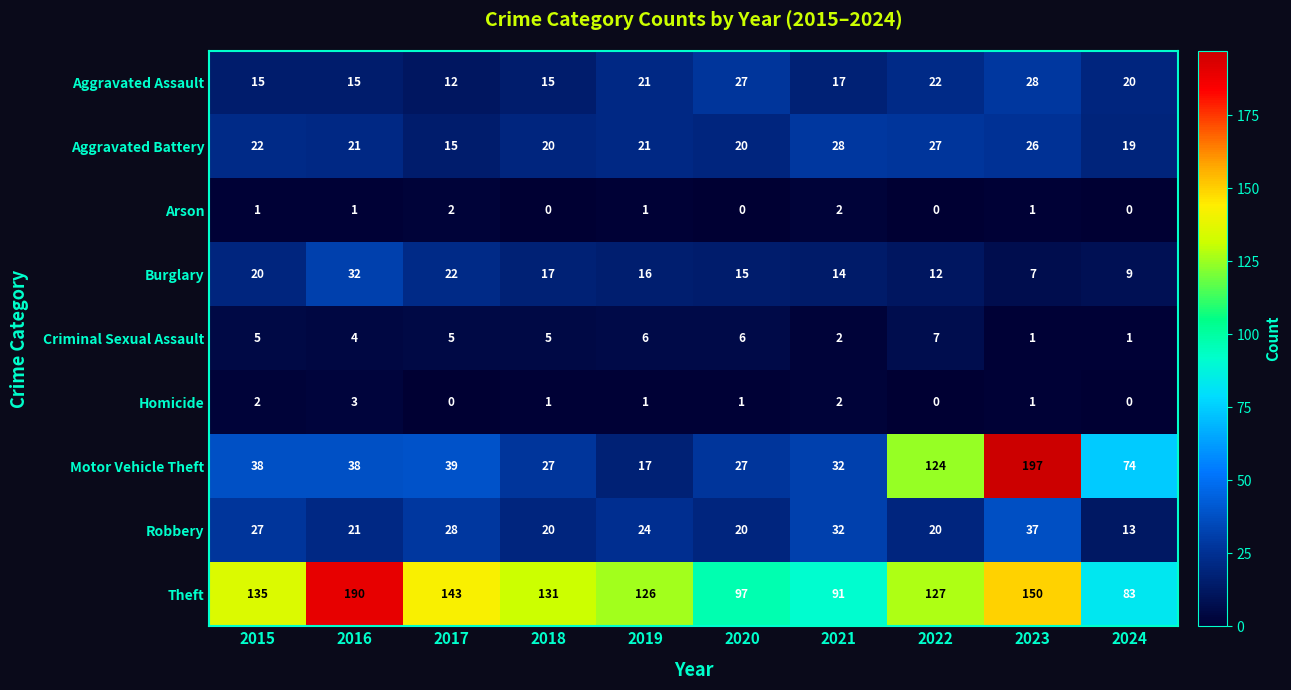

The value of Burglary at 2020 is 15. True or false?

True